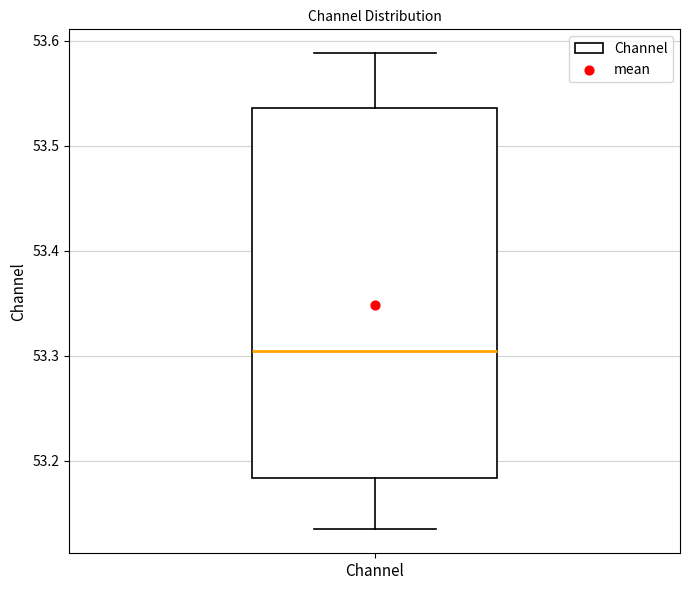

Read this box plot against the y-axis: the position of the median line, the range covered by the box, and the ends of both whiskers. The values are not printed on the chart, so give them approximately, as read against the axis.

median 53.30, box 53.18 to 53.54, whiskers 53.13 to 53.59